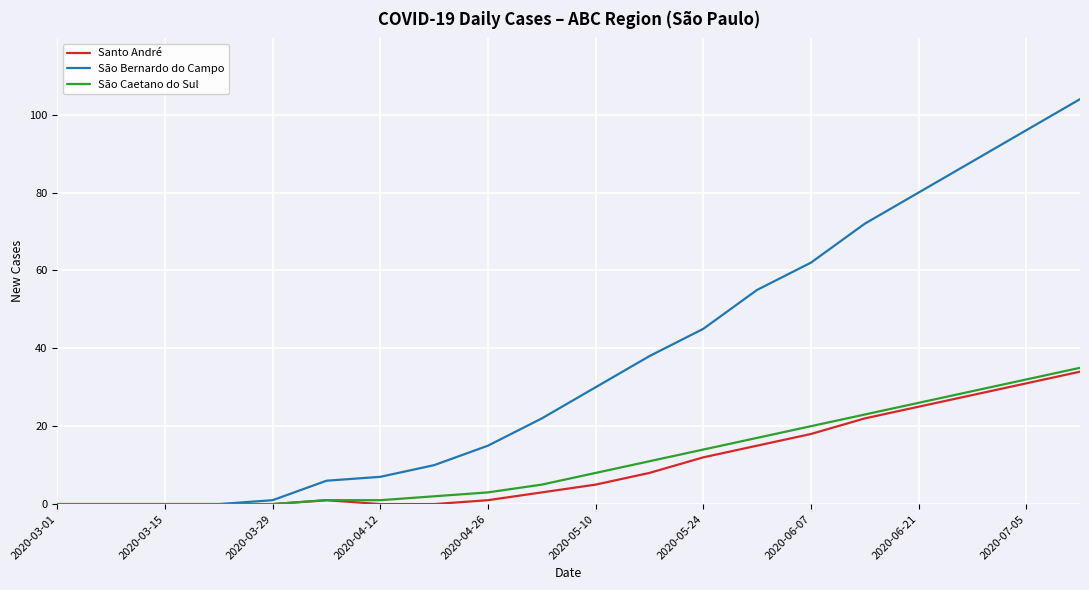

Which series has the widest spread of values?

São Bernardo do Campo